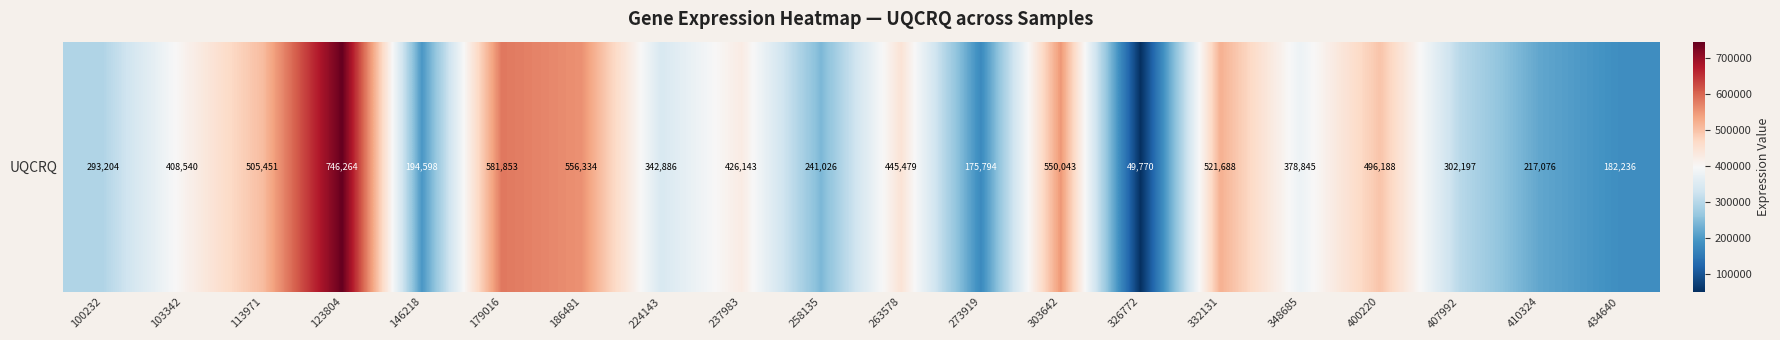

What is the smallest value displayed?

49770